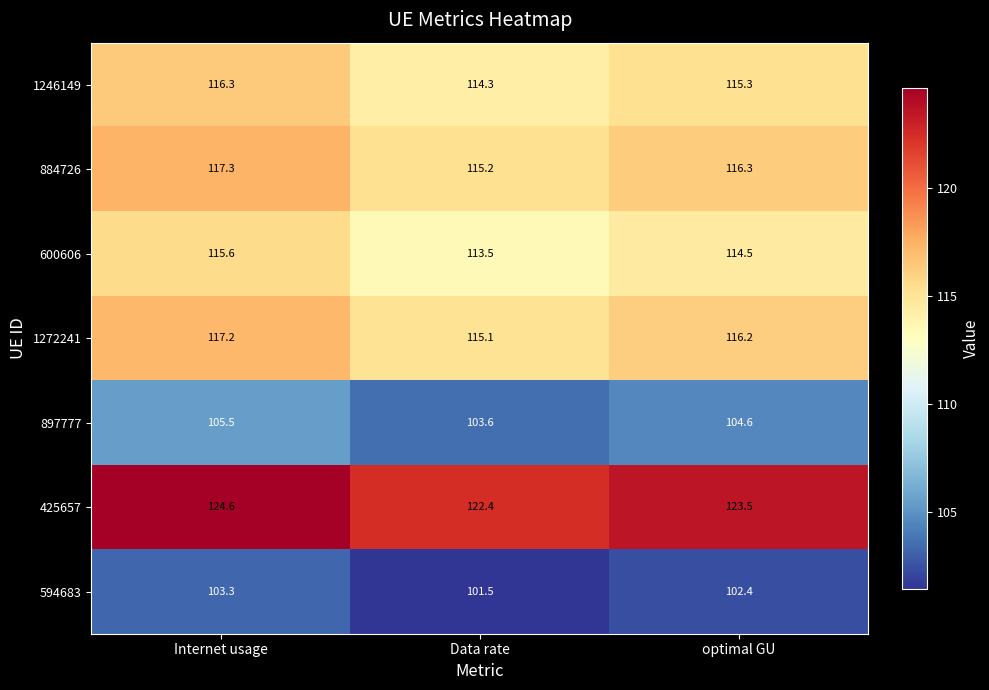

What is the difference between the highest and lowest values at optimal GU?

21.1